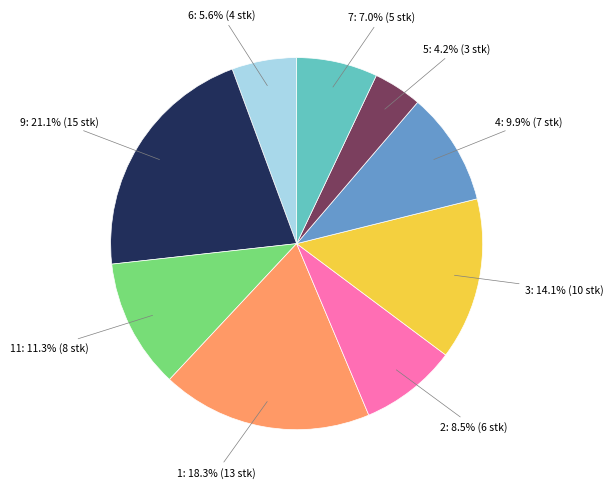

Is there any slice that represents more than half of the pie?

No